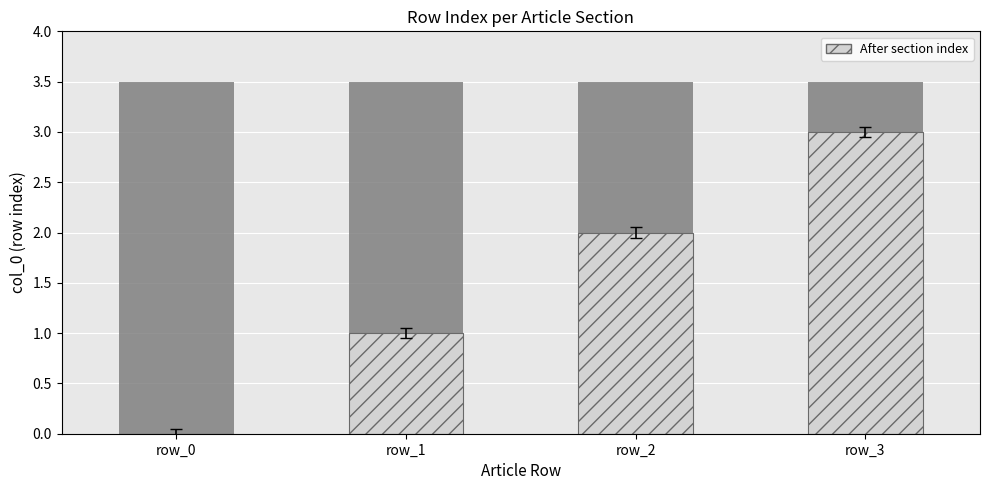

How many positive values are there?

3